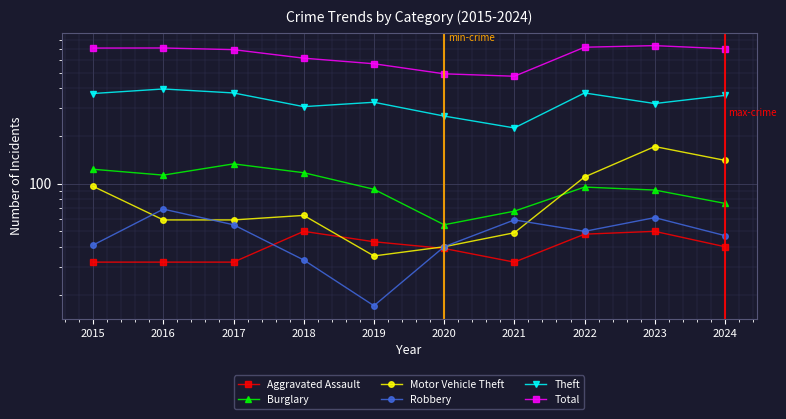

True or false: Burglary and Robbery cross at least once.

False